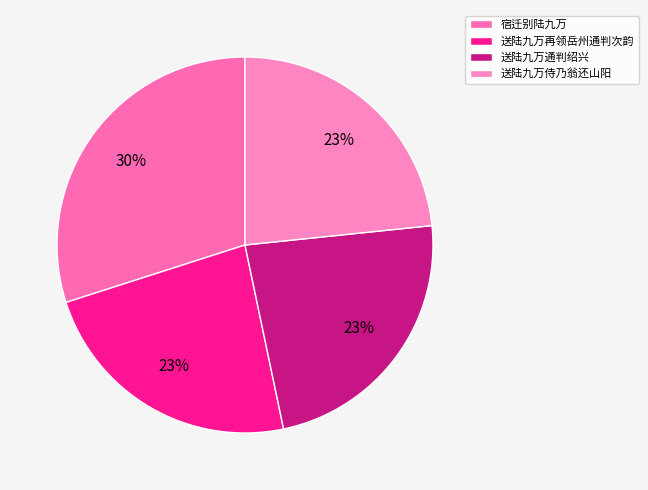

What percentage is the 宿迁别陆九万 slice, to the nearest percent?

30%